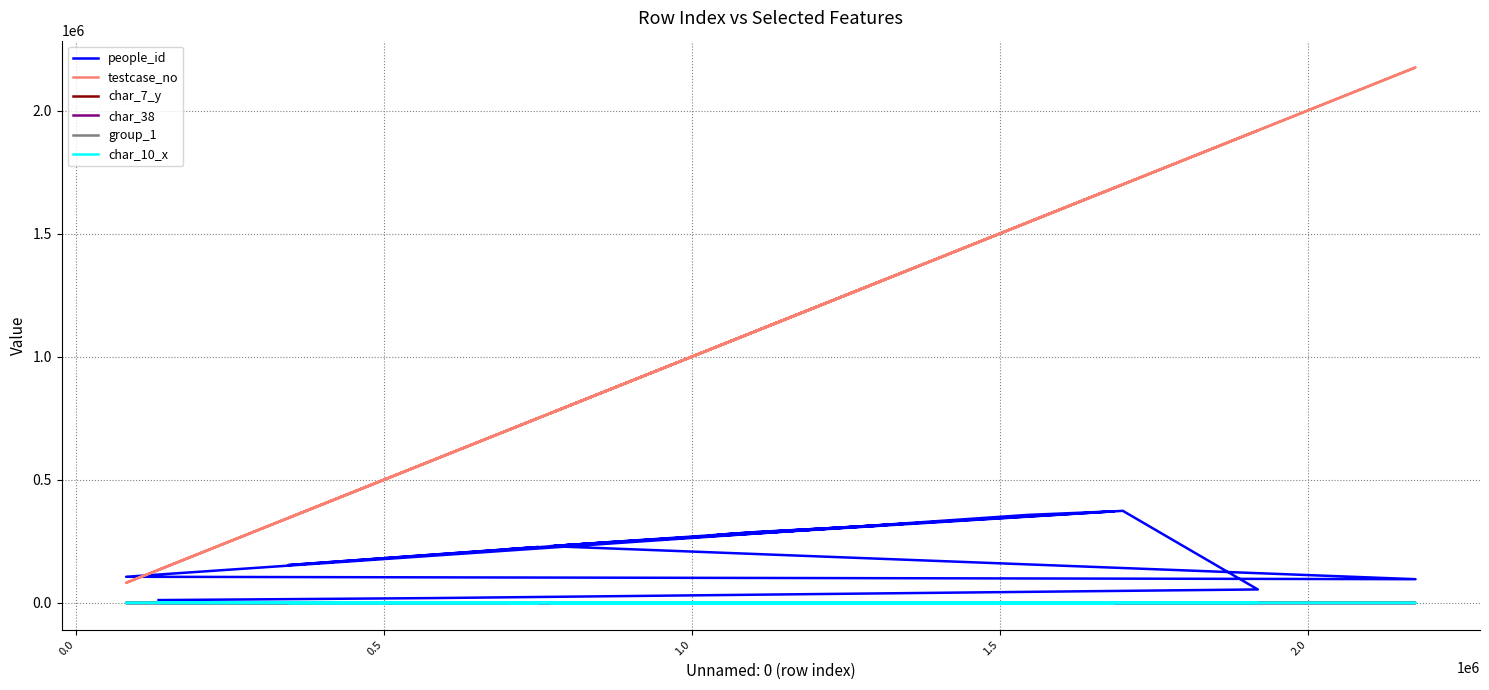

Which series has the largest total across all categories?

testcase_no